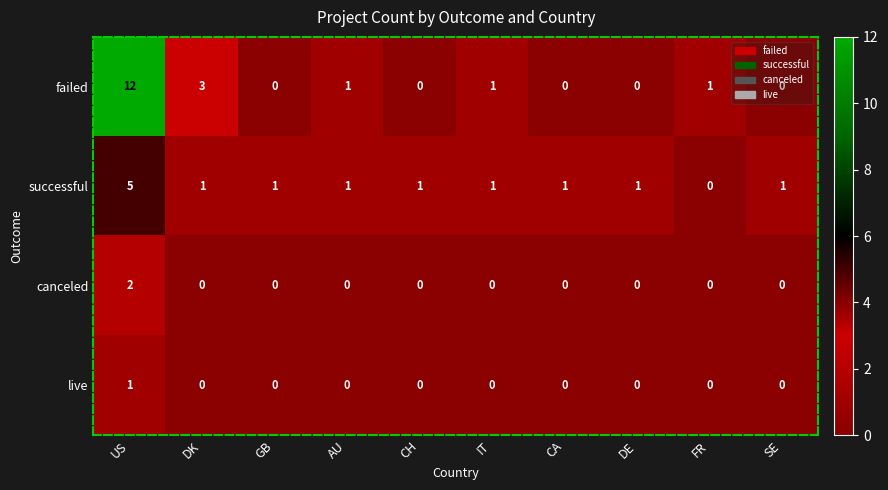

What is the greatest value displayed?

12